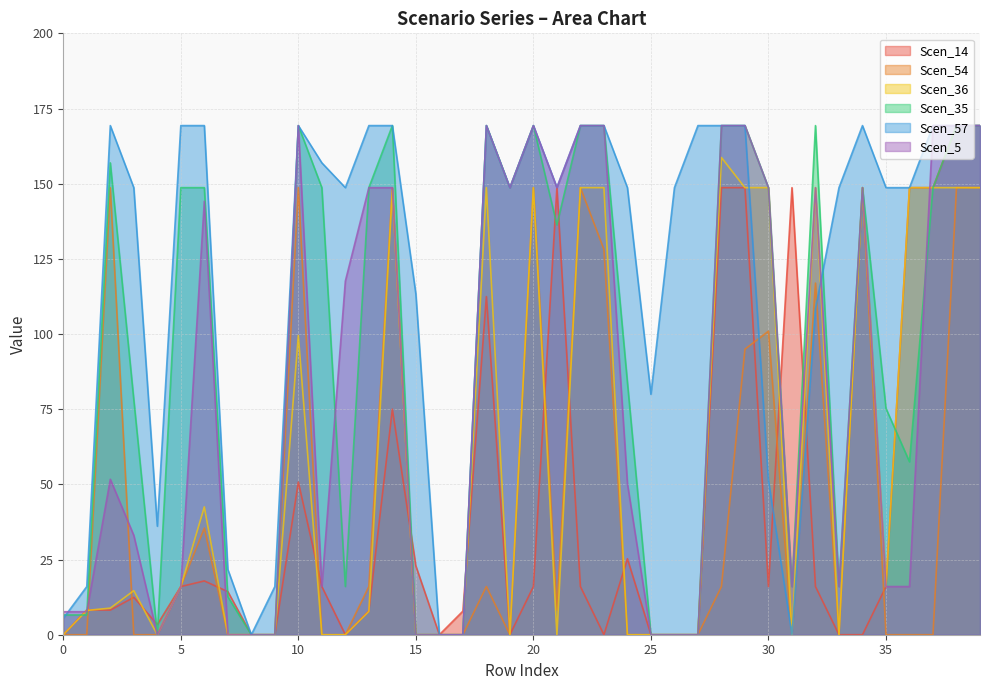

True or false: Scen_54 and Scen_5 cross at least once.

True